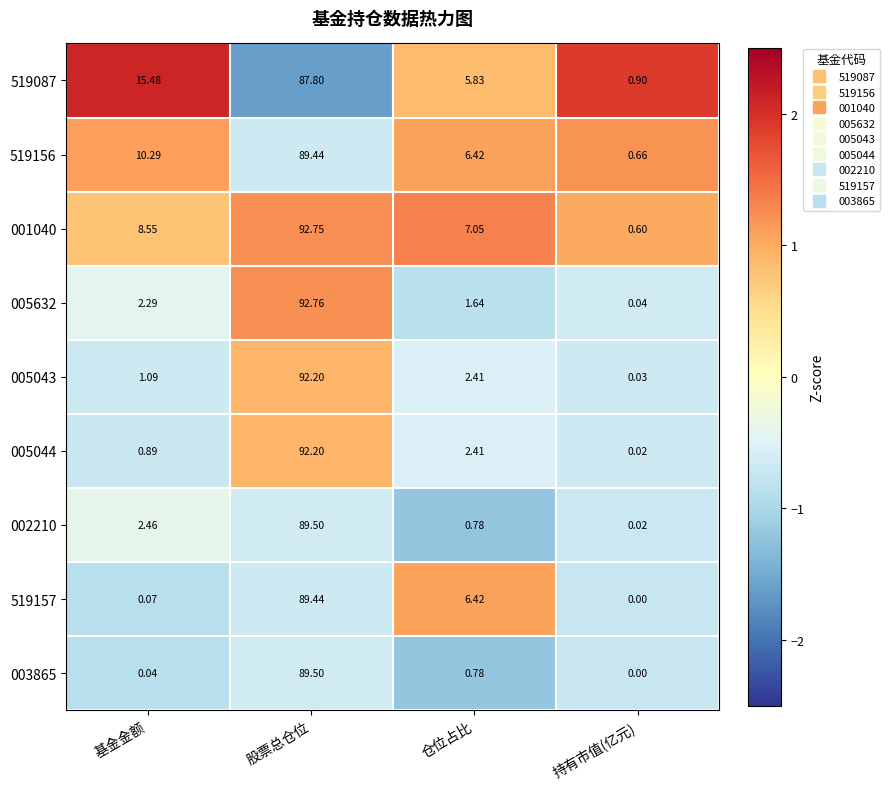

Which category has the lowest value across all series?

持有市值(亿元)